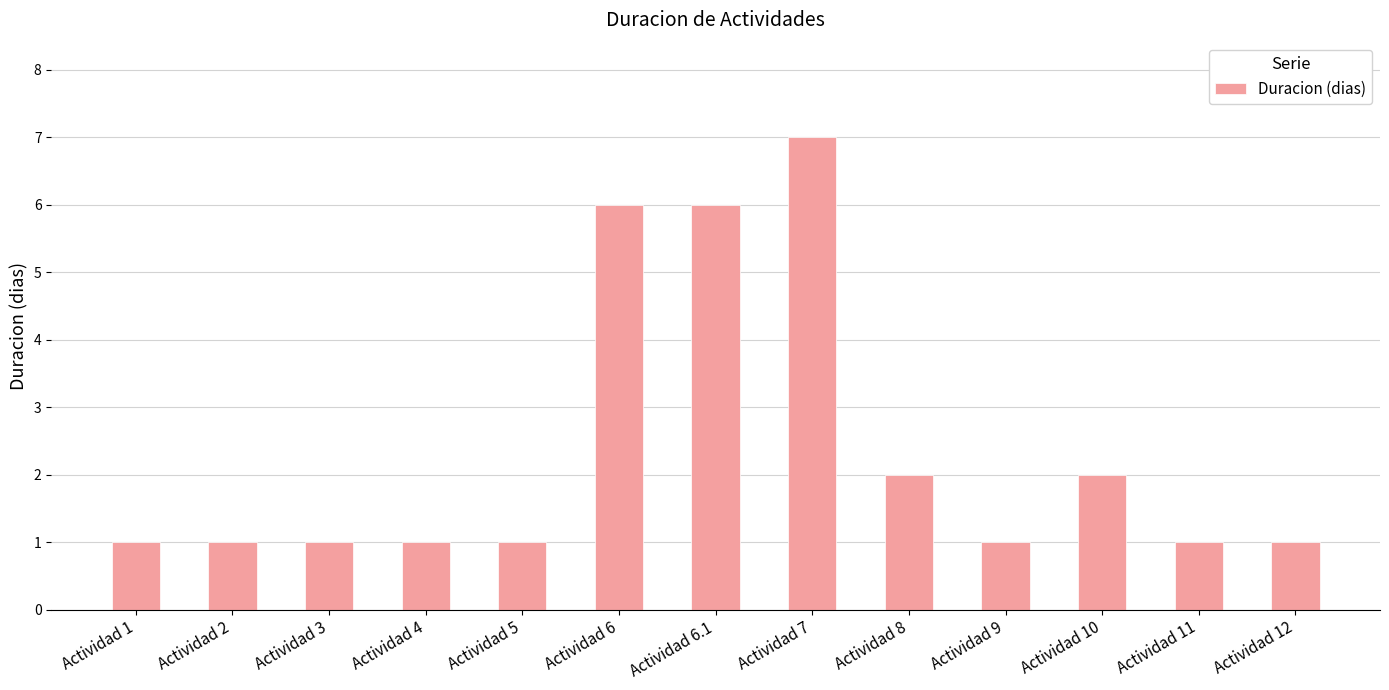

What is the sum of the values at Actividad 5 and Actividad 1?

2